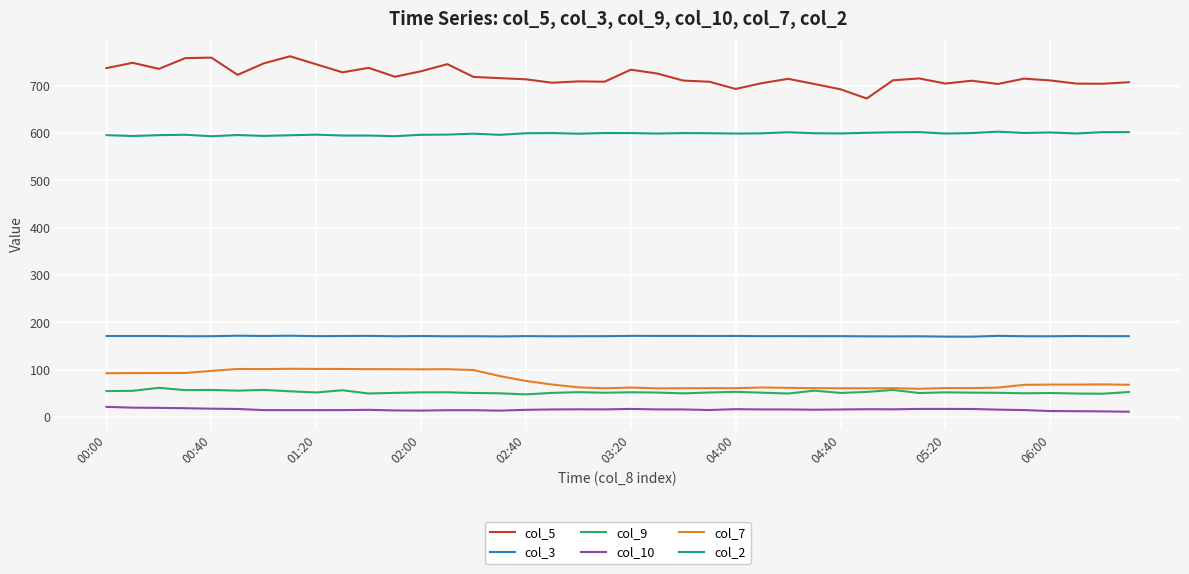

Which series has the largest total across all categories?

col_5